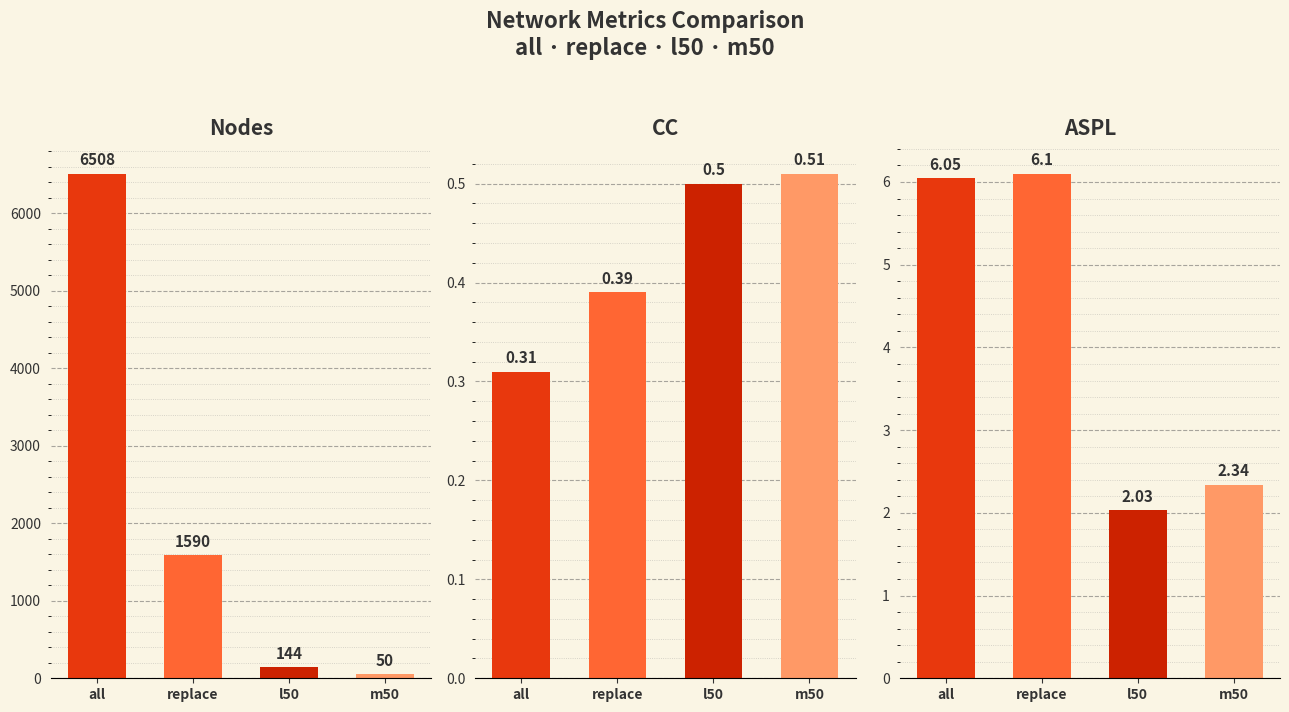

Which series has the largest total across all categories?

all